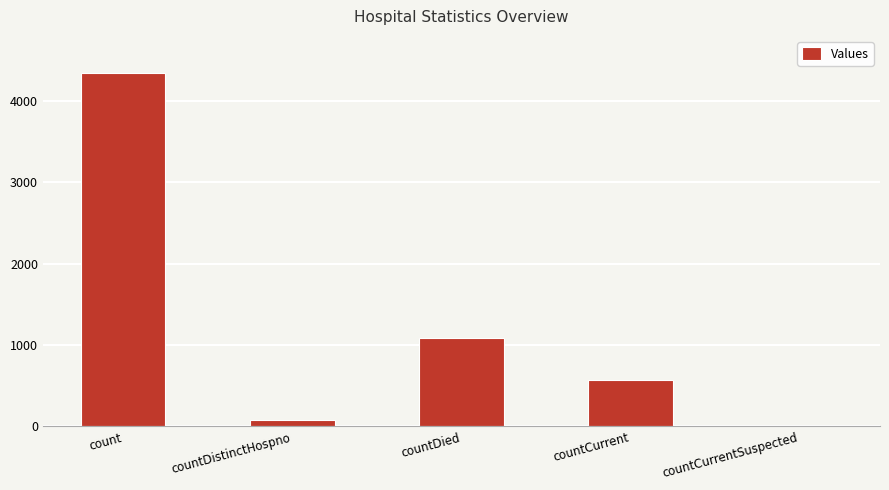

What is the maximum value shown in the chart?

4345